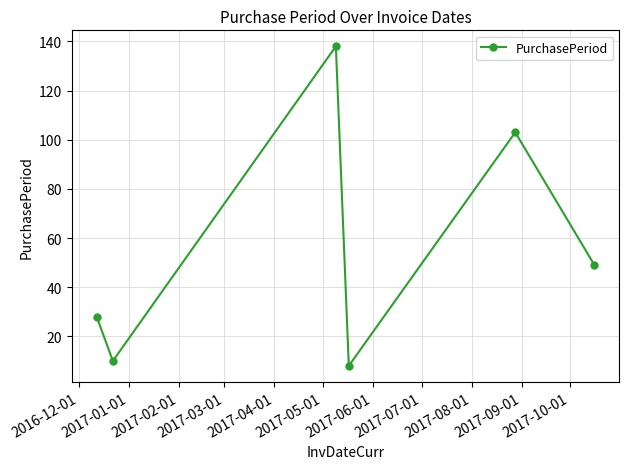

How many points are lower than both their immediate neighbors (excluding endpoints)?

2